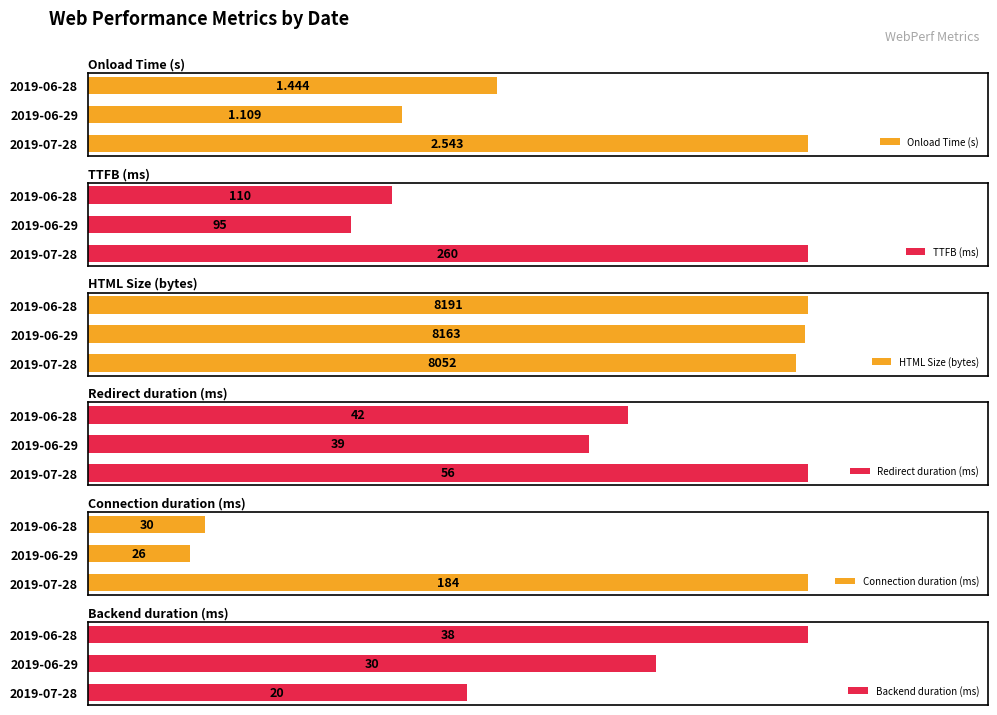

Where is HTML Size (bytes) nearest to the value 8121?

2019-06-29